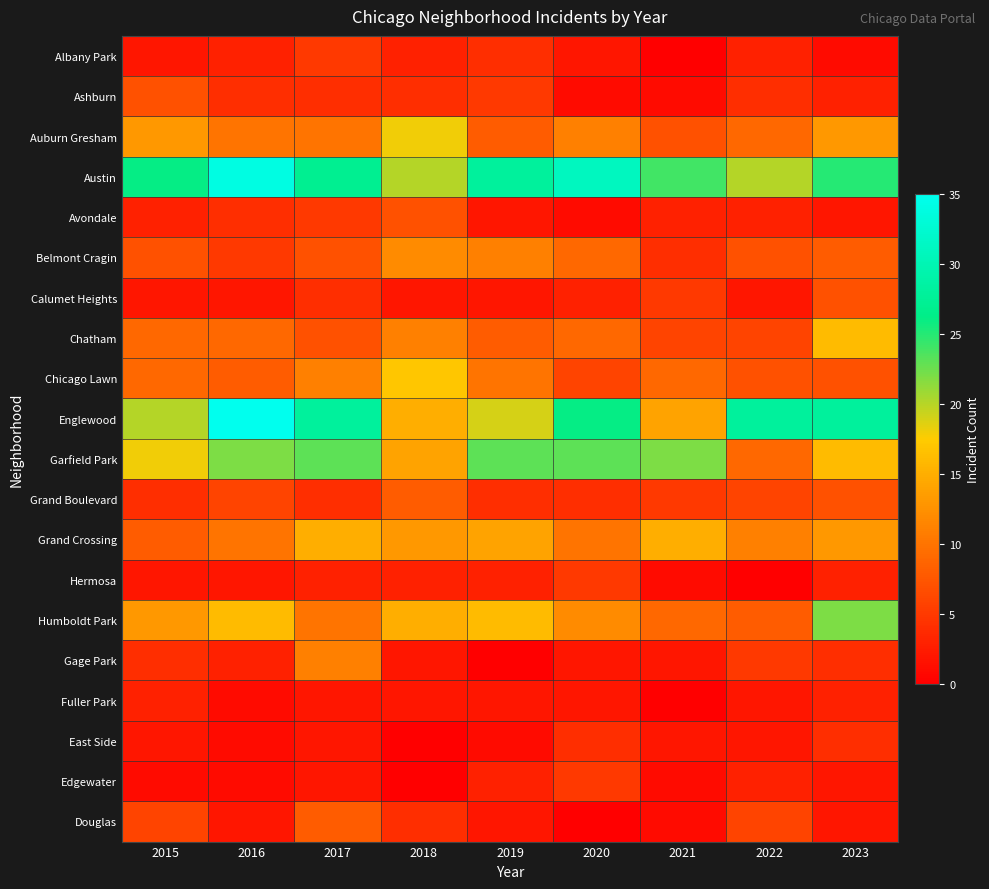

Reading right to left, what are all the values shown in this chart?

Albany Park: 2023=1	2022=3	2021=0	2020=2	2019=4	2018=3	2017=5	2016=3	2015=2
Ashburn: 2023=3	2022=4	2021=1	2020=1	2019=5	2018=4	2017=4	2016=4	2015=7
Auburn Gresham: 2023=13	2022=9	2021=7	2020=11	2019=8	2018=18	2017=10	2016=10	2015=13
Austin: 2023=25	2022=20	2021=24	2020=31	2019=28	2018=20	2017=27	2016=34	2015=26
Avondale: 2023=2	2022=3	2021=3	2020=1	2019=2	2018=7	2017=5	2016=4	2015=3
Belmont Cragin: 2023=8	2022=7	2021=4	2020=9	2019=11	2018=12	2017=7	2016=5	2015=7
Calumet Heights: 2023=7	2022=2	2021=5	2020=3	2019=2	2018=2	2017=4	2016=2	2015=2
Chatham: 2023=16	2022=6	2021=6	2020=9	2019=8	2018=11	2017=7	2016=9	2015=9
Chicago Lawn: 2023=7	2022=7	2021=9	2020=6	2019=10	2018=17	2017=11	2016=8	2015=9
Englewood: 2023=28	2022=28	2021=14	2020=26	2019=19	2018=15	2017=28	2016=35	2015=20
Garfield Park: 2023=16	2022=9	2021=22	2020=23	2019=23	2018=14	2017=23	2016=22	2015=18
Grand Boulevard: 2023=7	2022=6	2021=5	2020=4	2019=4	2018=8	2017=4	2016=6	2015=4
Grand Crossing: 2023=13	2022=11	2021=15	2020=10	2019=14	2018=13	2017=15	2016=10	2015=8
Hermosa: 2023=3	2022=0	2021=1	2020=5	2019=3	2018=3	2017=3	2016=2	2015=2
Humboldt Park: 2023=22	2022=8	2021=9	2020=12	2019=16	2018=15	2017=10	2016=16	2015=13
Gage Park: 2023=4	2022=5	2021=2	2020=2	2019=0	2018=2	2017=11	2016=3	2015=4
Fuller Park: 2023=3	2022=2	2021=0	2020=2	2019=2	2018=2	2017=2	2016=1	2015=3
East Side: 2023=4	2022=2	2021=2	2020=4	2019=1	2018=0	2017=2	2016=1	2015=2
Edgewater: 2023=2	2022=3	2021=1	2020=5	2019=3	2018=0	2017=2	2016=1	2015=1
Douglas: 2023=2	2022=6	2021=1	2020=0	2019=2	2018=4	2017=8	2016=2	2015=6